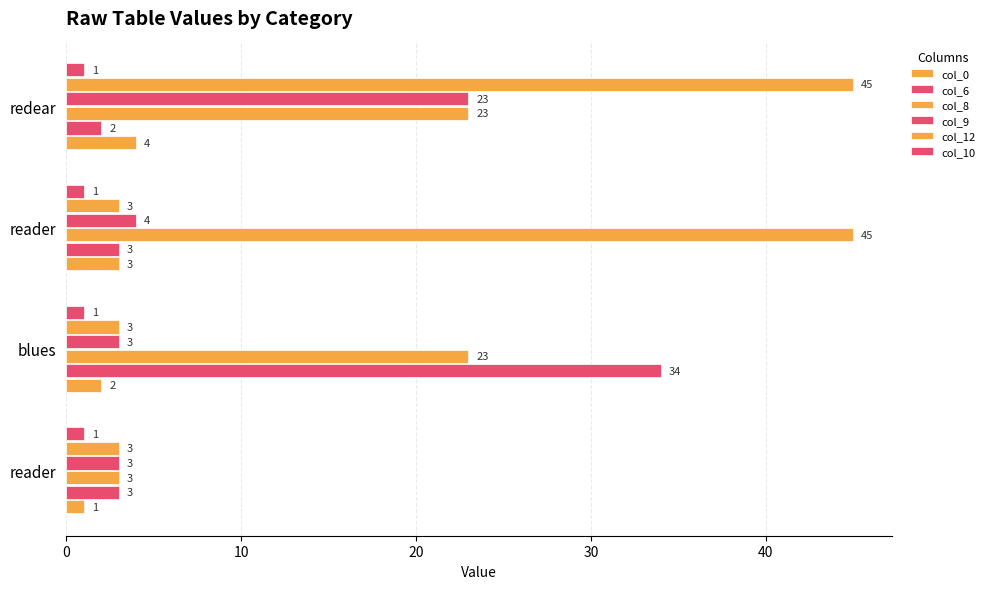

How many categories are shown in the chart?

4